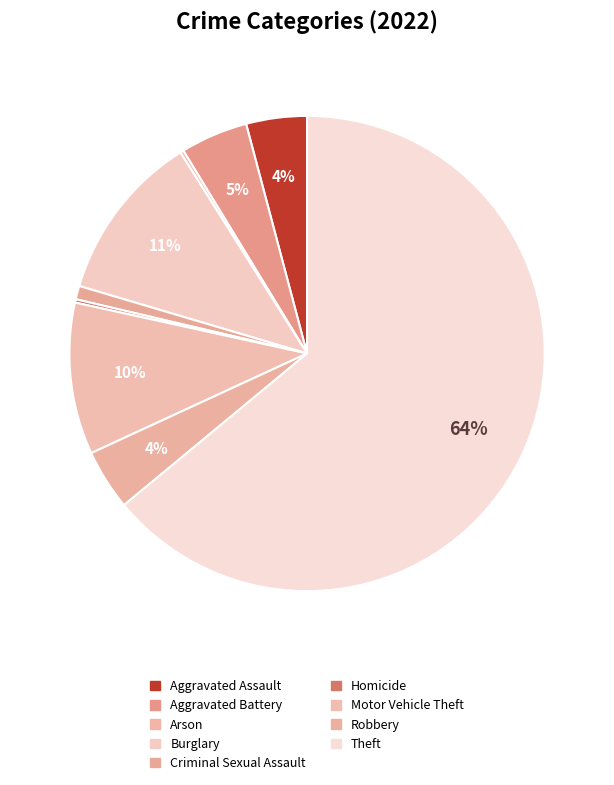

Does any single category account for the majority?

Yes